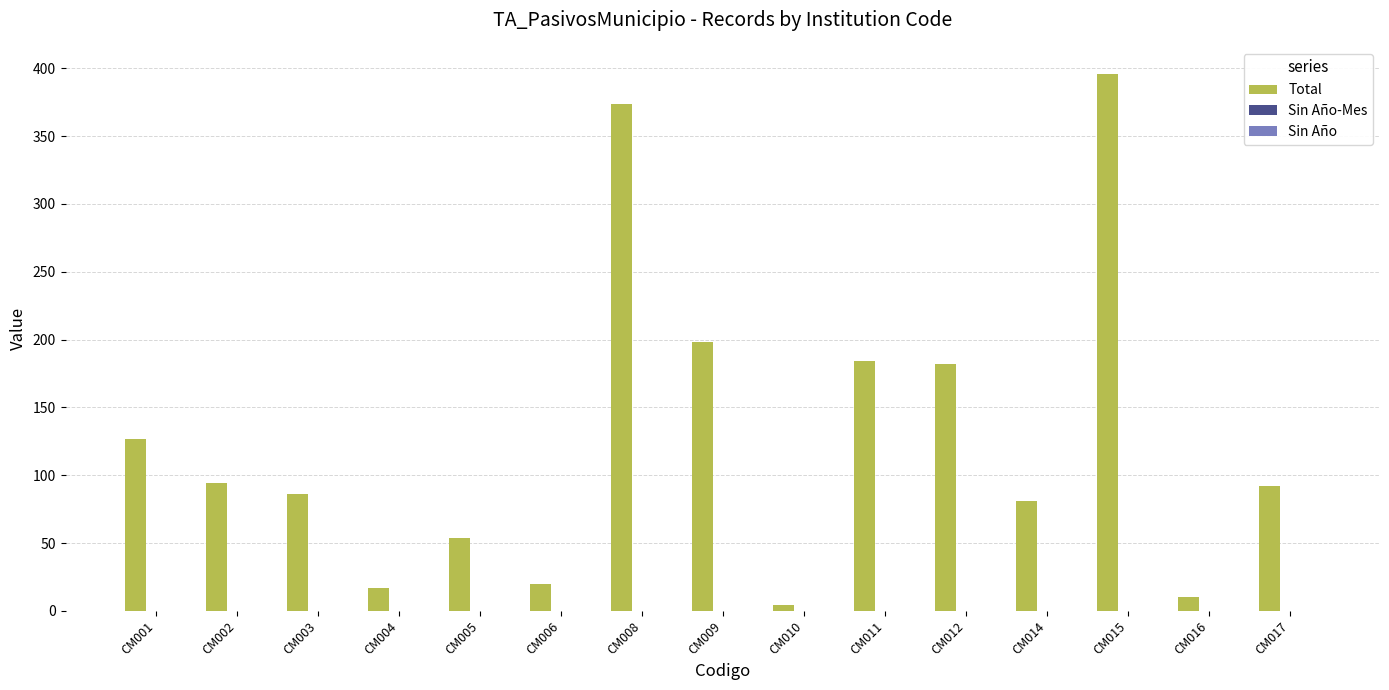

What is the difference between the maximum and minimum values?

392